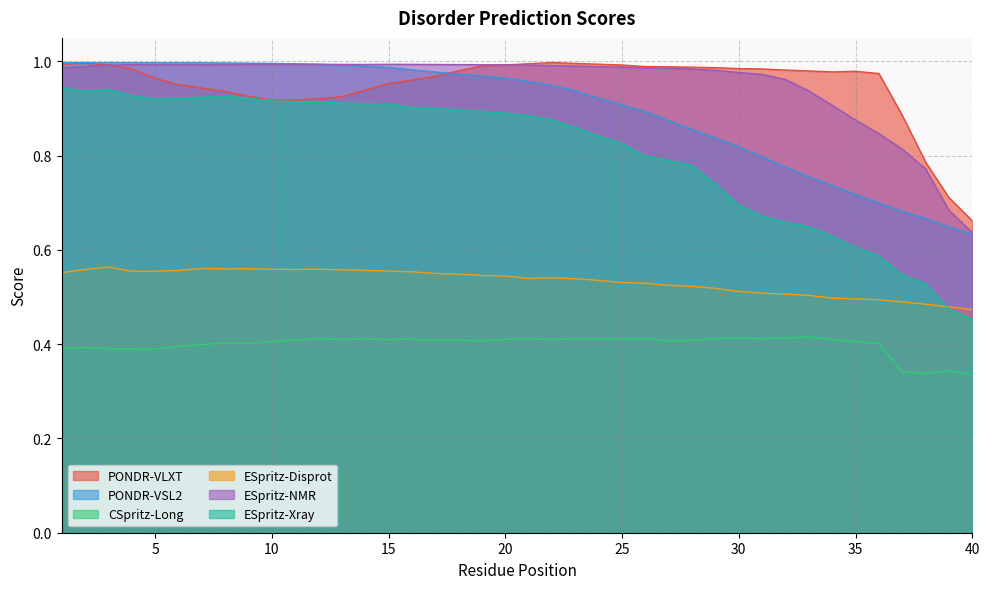

Is the value of CSpritz-Long at 16 greater than the value of ESpritz-Disprot at 16?

No